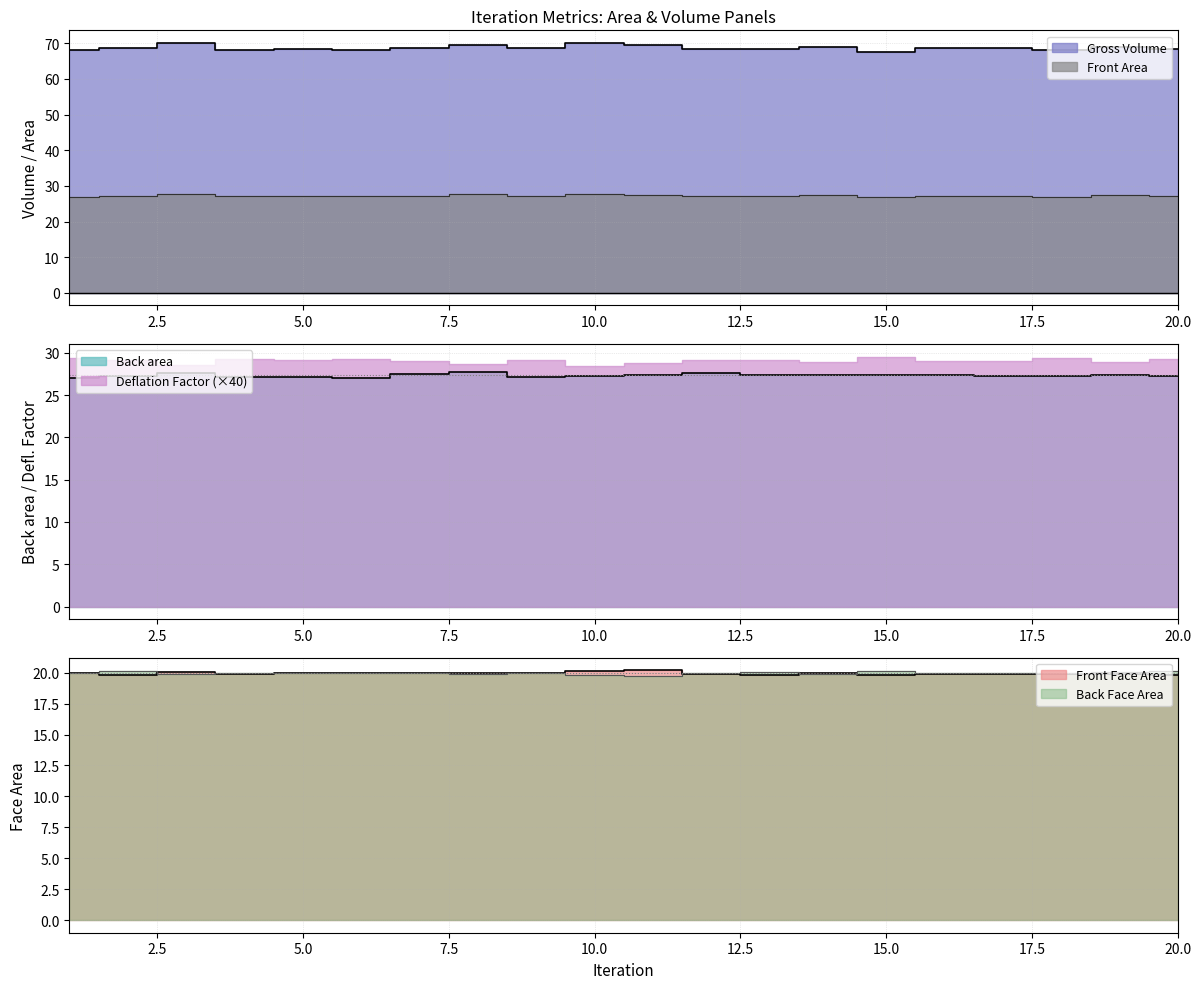

True or false: Back area and Back Face Area cross at least once.

False